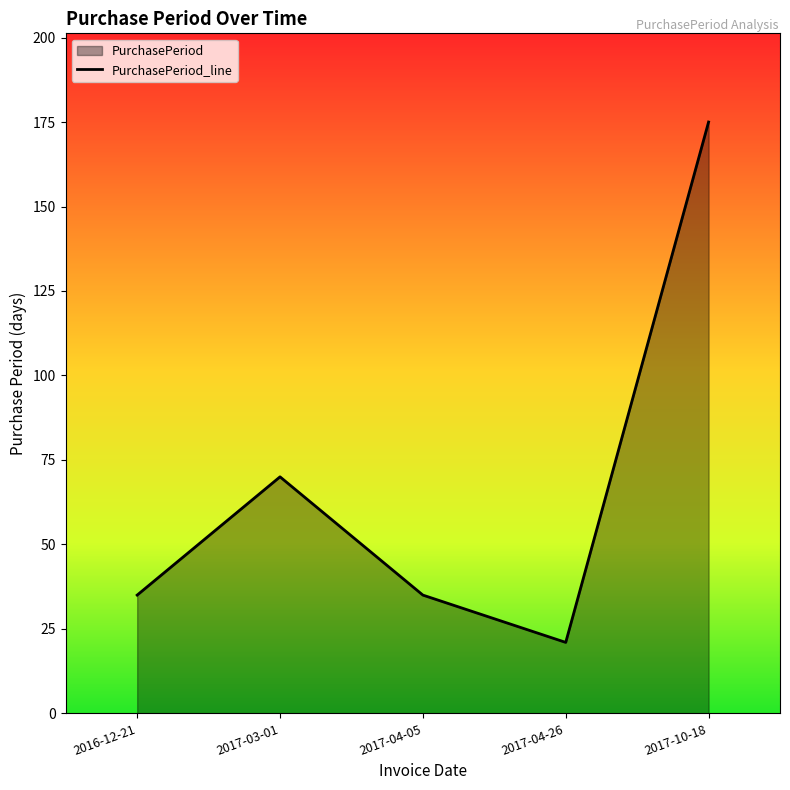

The chart shows a value of 16 at 2016-12-21. True or false?

False